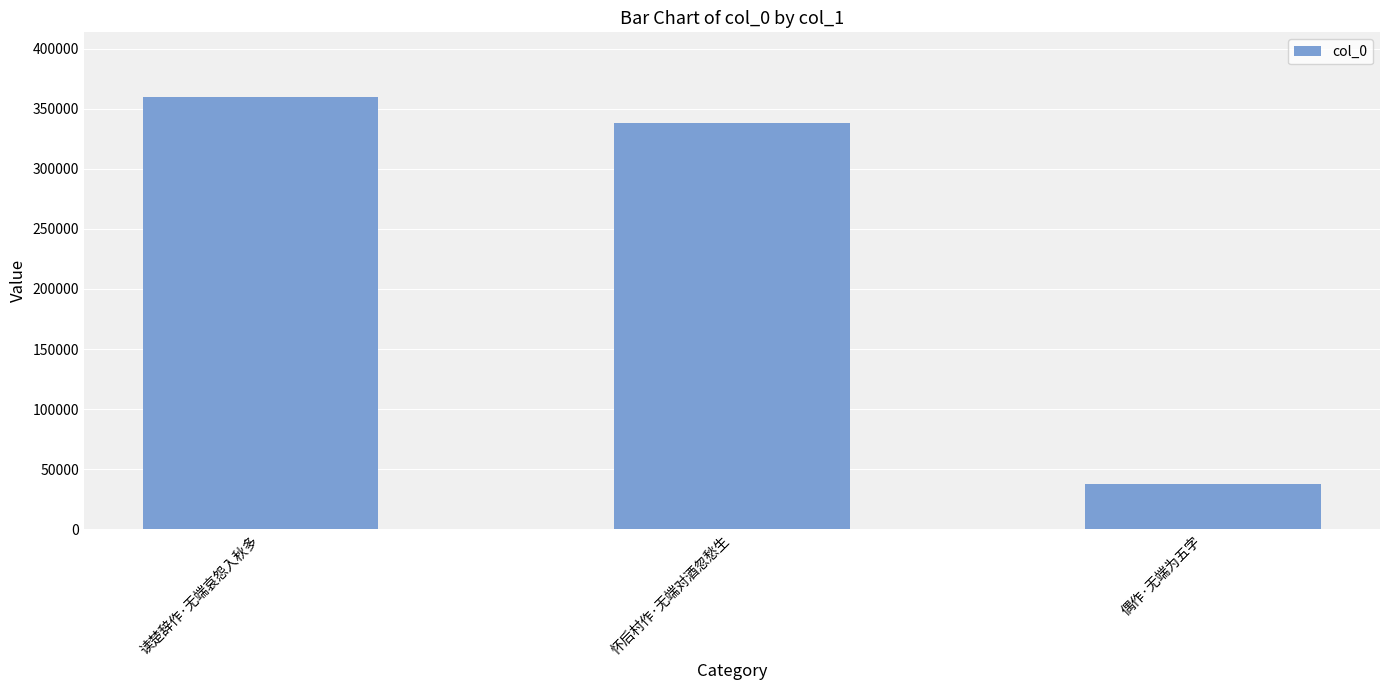

How many data points are less than 337872?

1